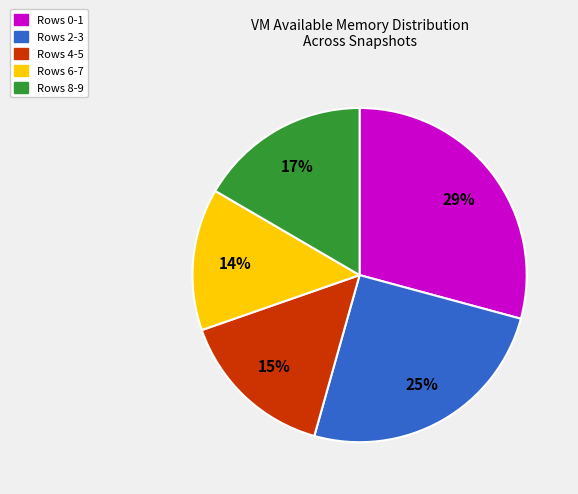

Does any single category account for the majority?

No